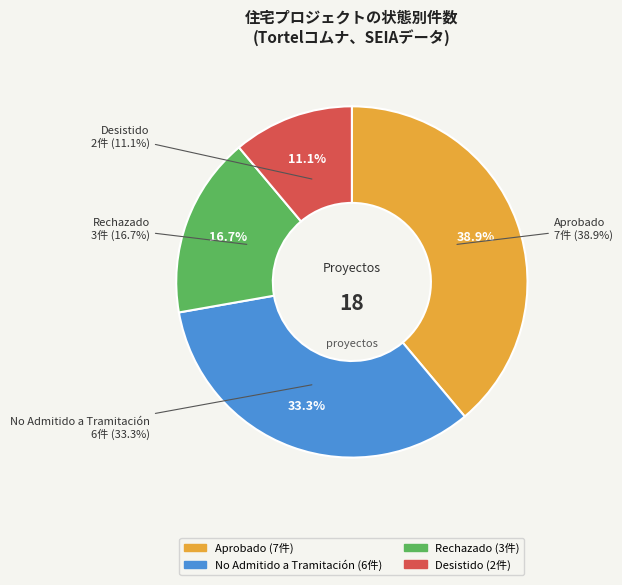

Which slice is the smallest?

Desistido